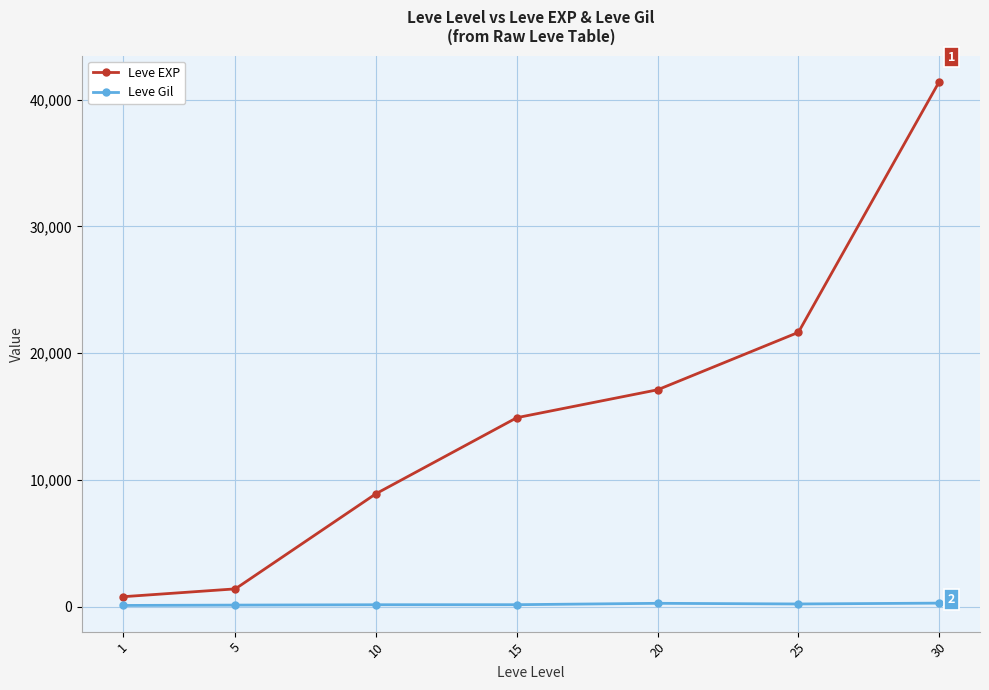

Where is Leve EXP nearest to the value 21105?

25